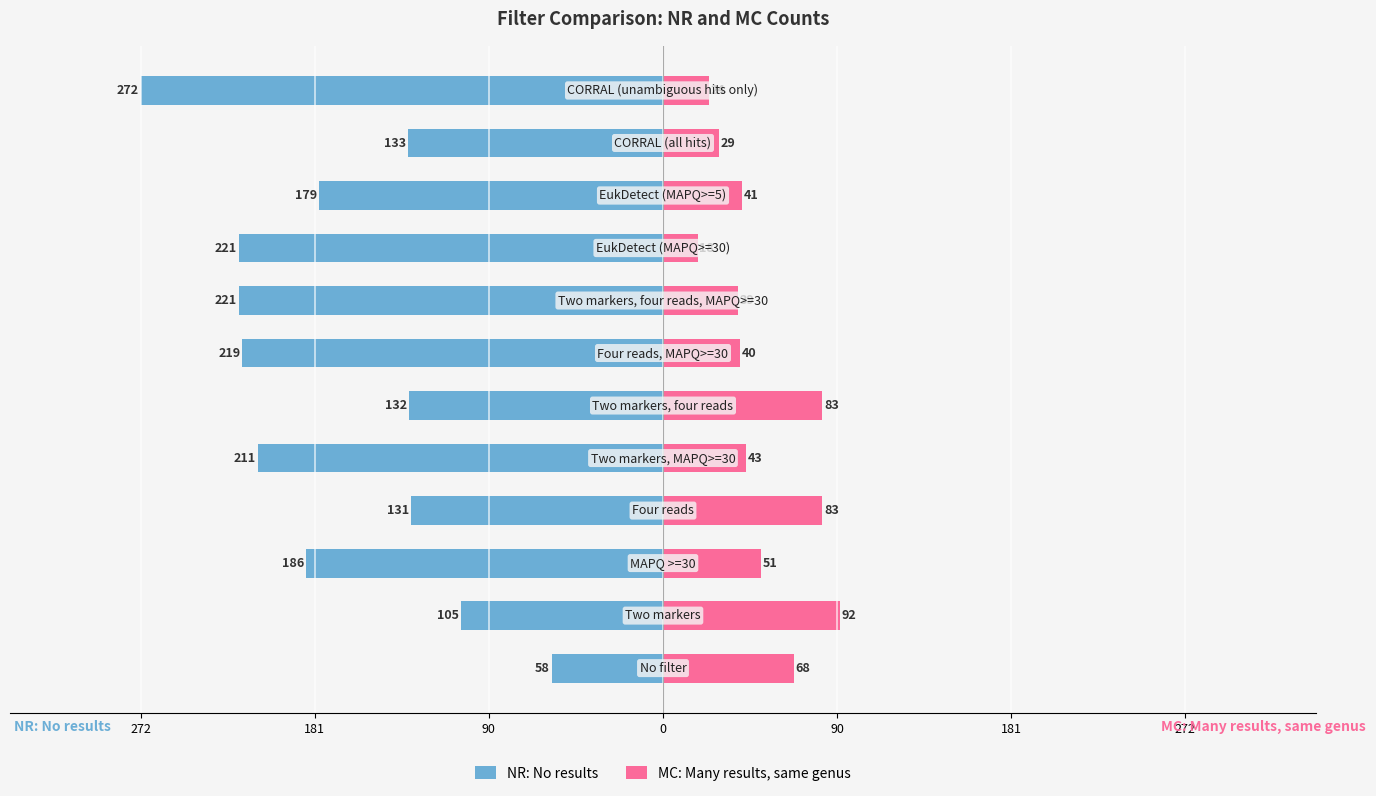

How many data points in NR: No results are above -179?

5